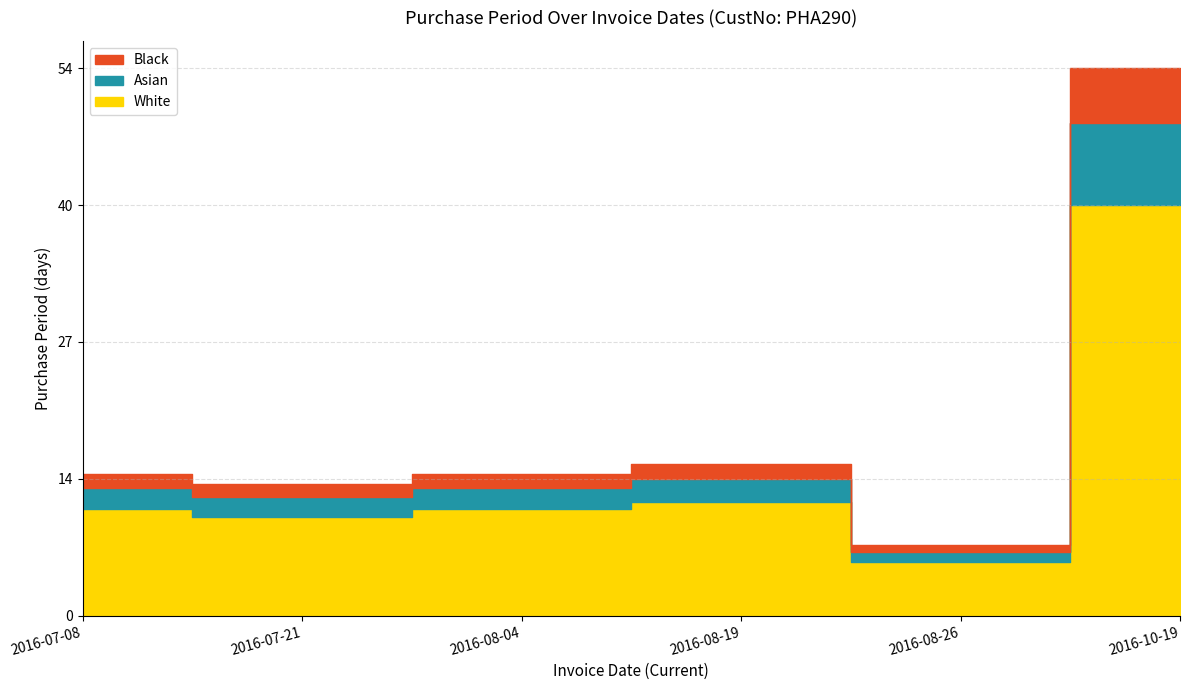

What value does the data have at 2016-10-19, to the nearest 5?

55